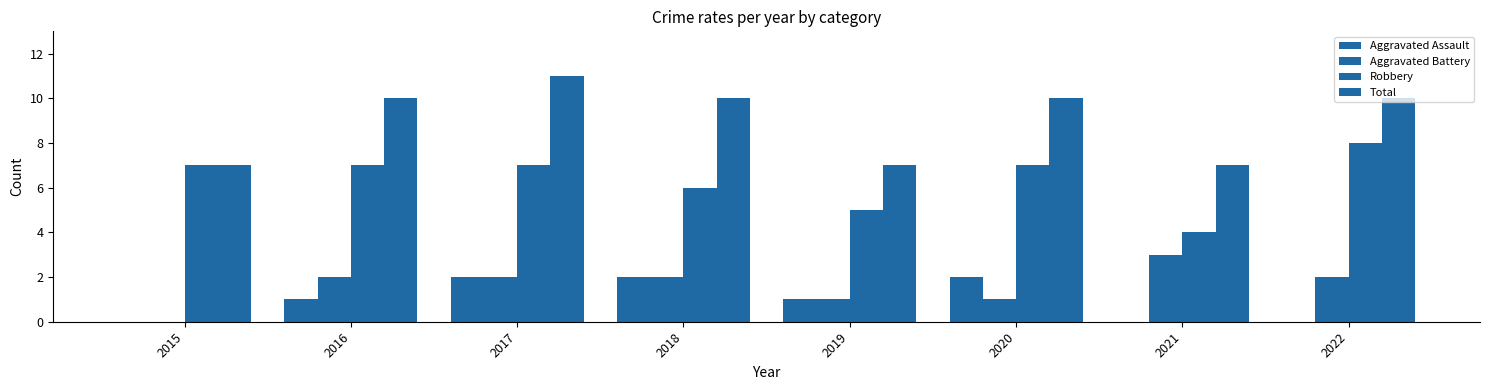

Is it true that Aggravated Battery equals 2 at 2017?

True